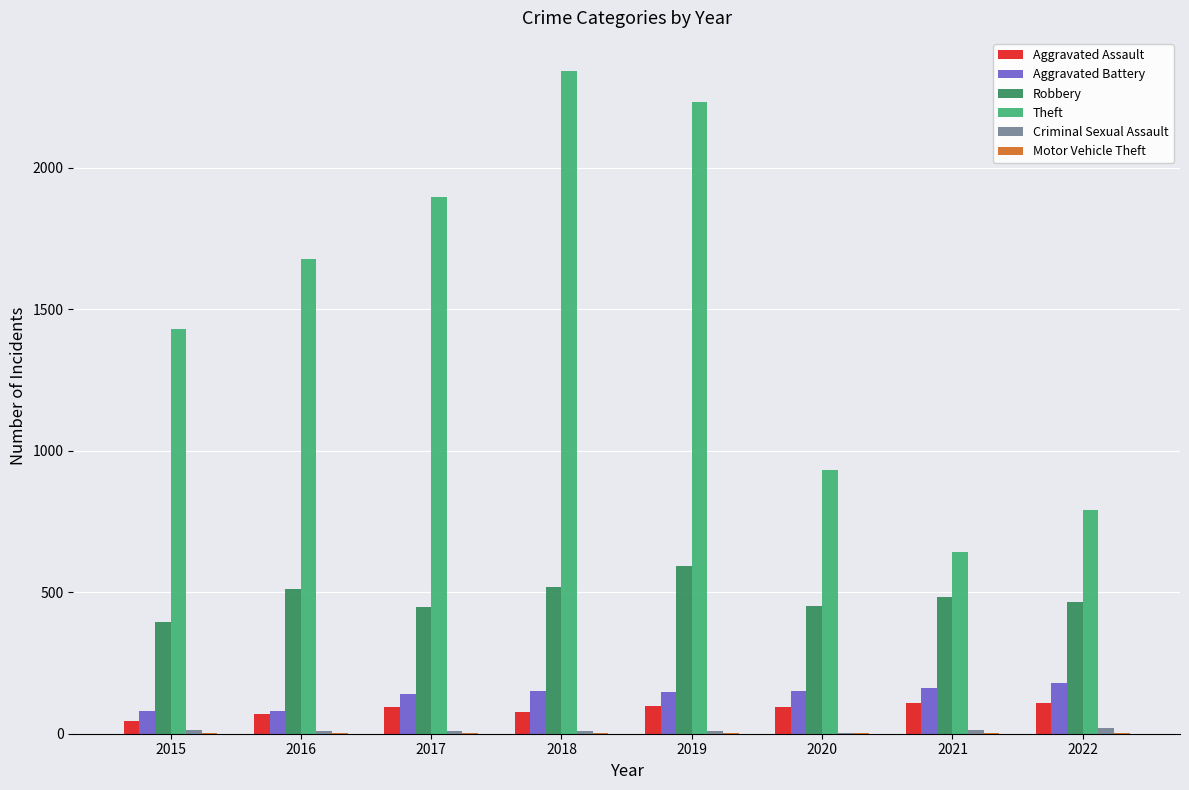

Are the bars grouped side by side (vs. stacked)?

Yes